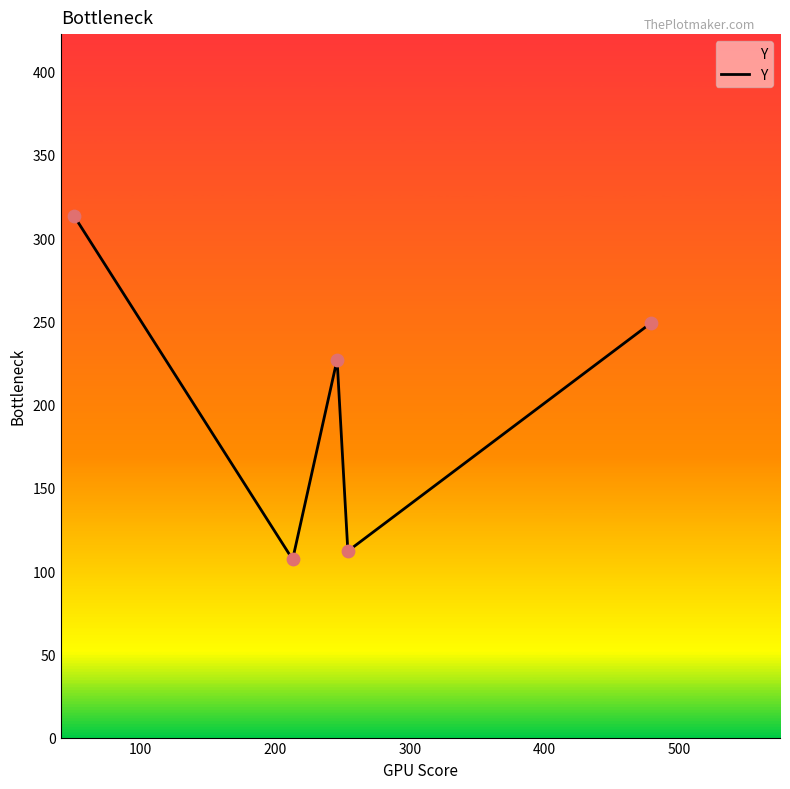

What is the average value?

202